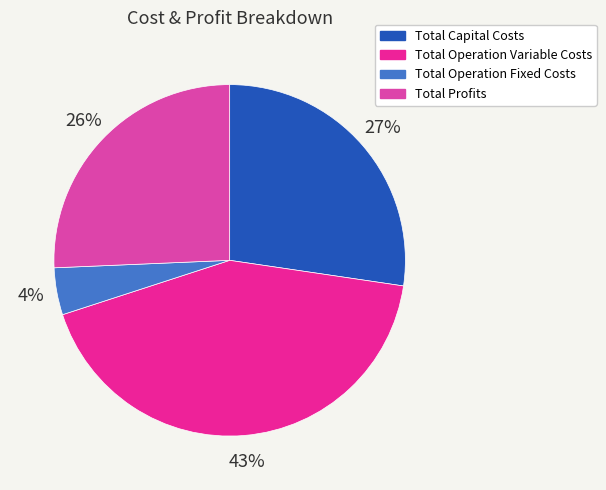

Rank the categories by value from lowest to highest.

Total Operation Fixed Costs, Total Profits, Total Capital Costs, Total Operation Variable Costs